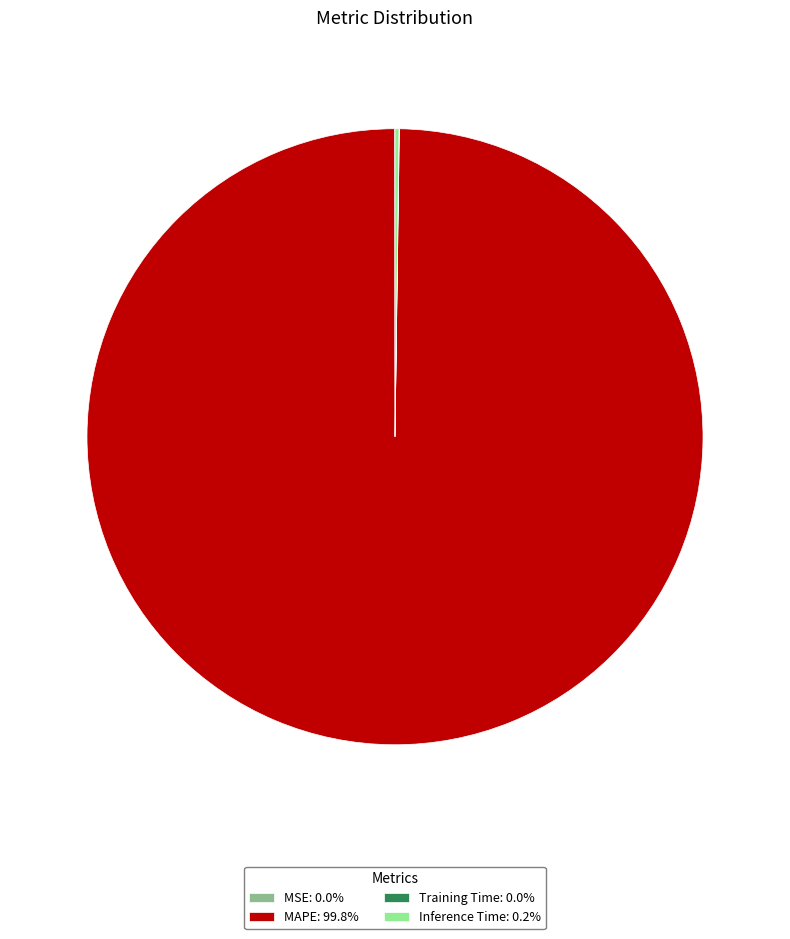

Is there any slice that represents more than half of the pie?

Yes